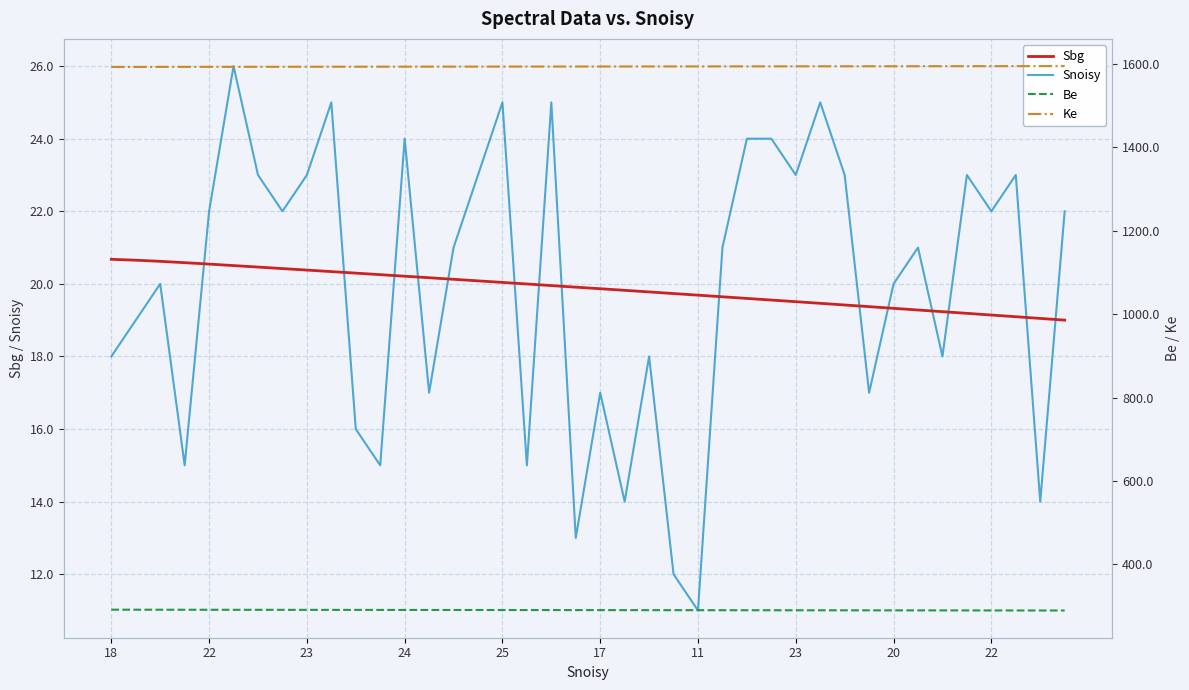

What is the highest value of the Snoisy series?

26.0